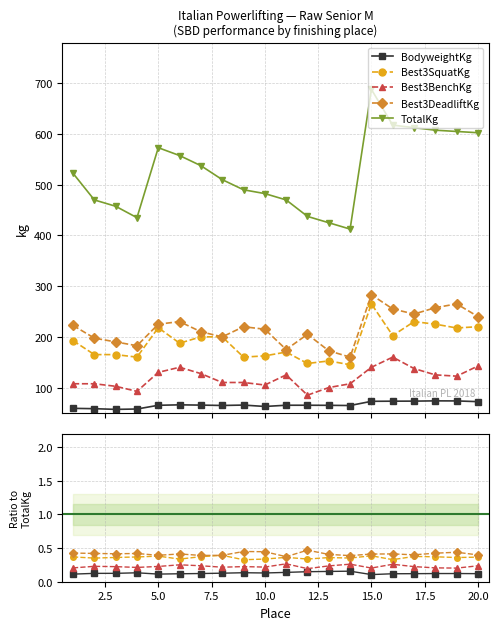

Is it true that Best3SquatKg equals 0.3 at 17?

False